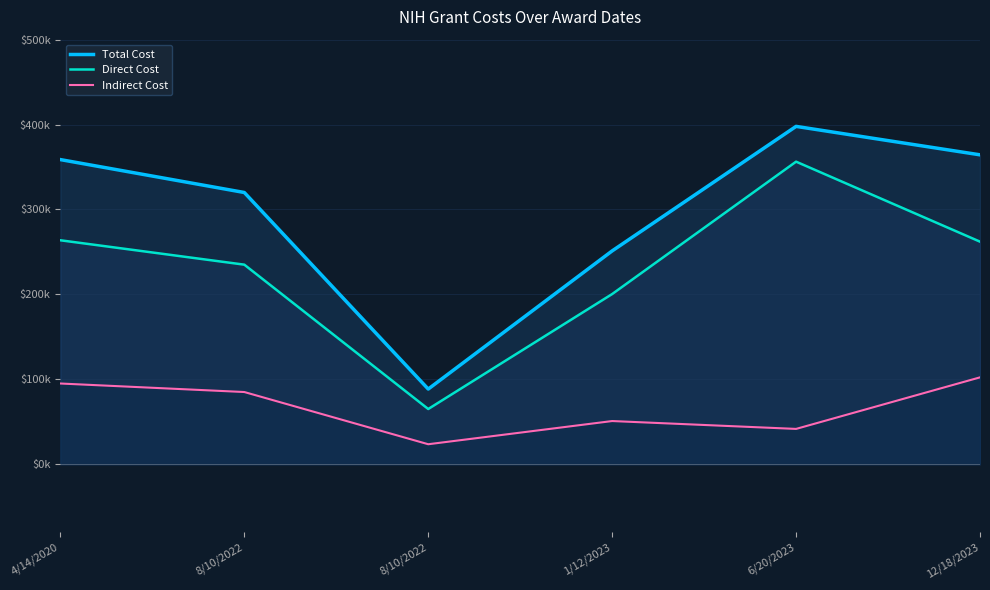

What is the difference between the Total Cost values at 6/20/2023 and 4/14/2020?

39115